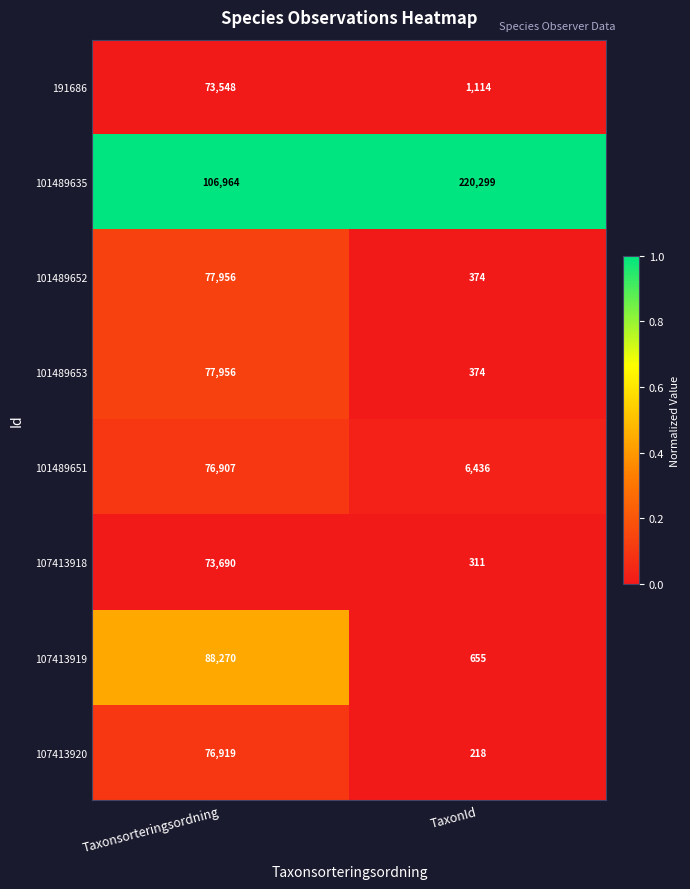

Read the 101489652 value at TaxonId.

374